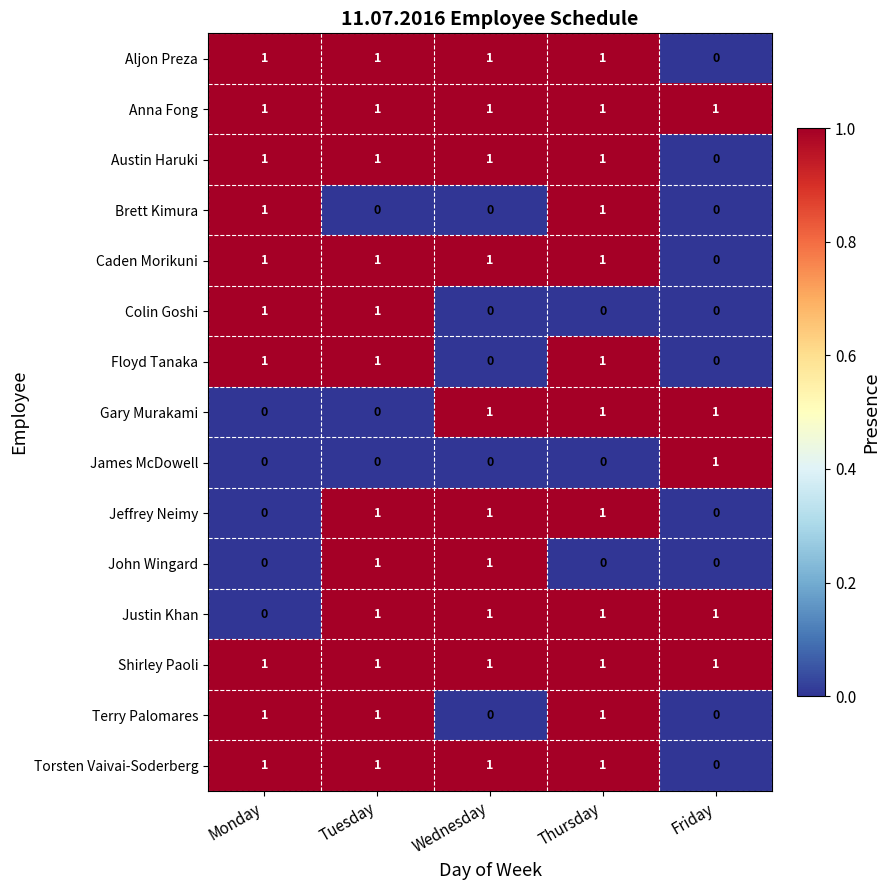

The value of John Wingard at Friday is 0. True or false?

True